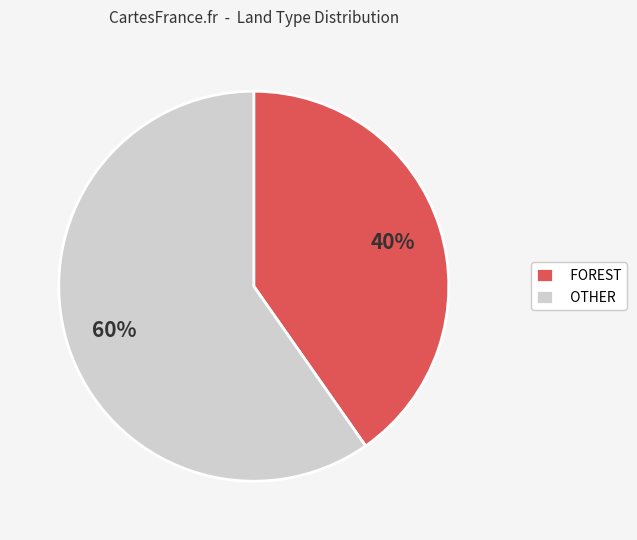

Count the number of slices in the pie.

2